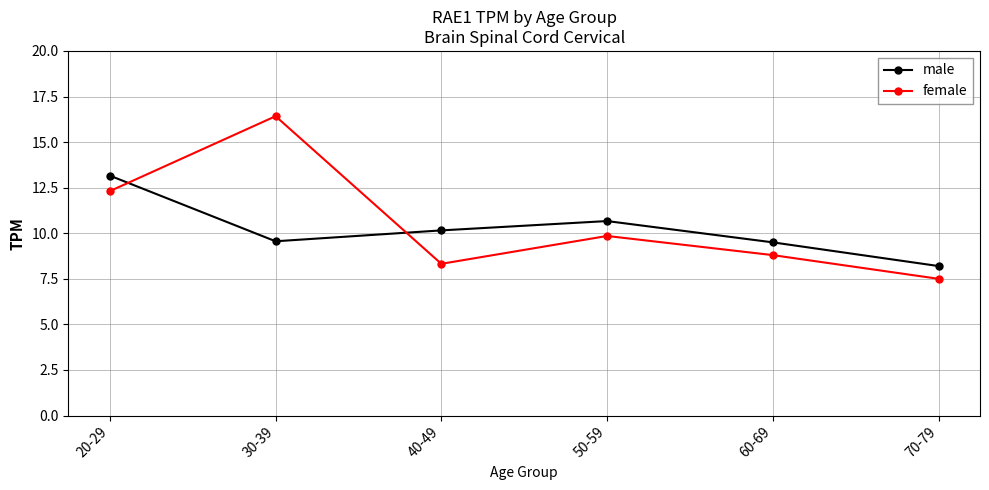

Where is the first local minimum for female?

40-49